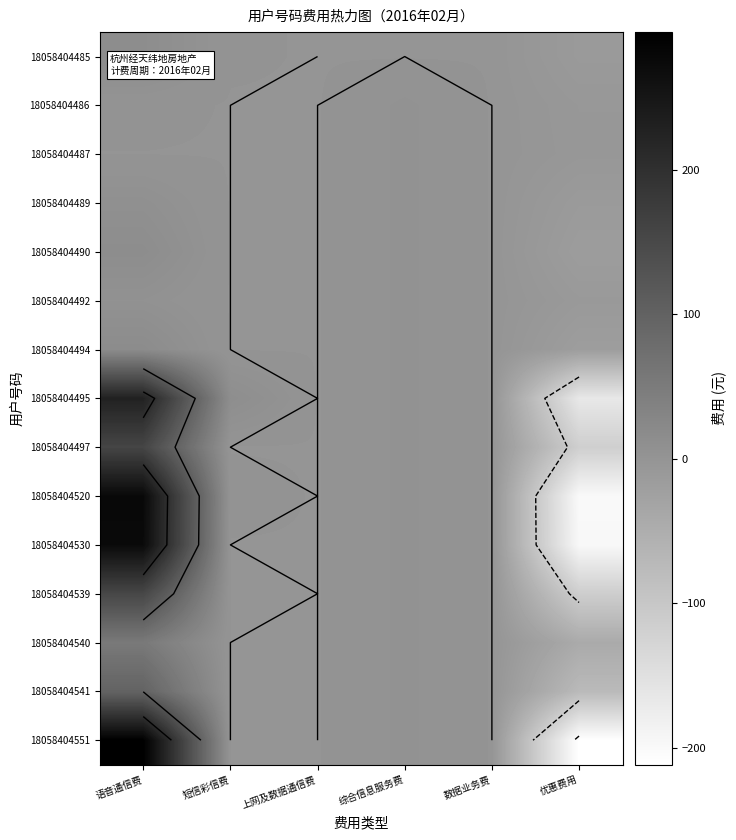

At 短信彩信费, list the series in order from largest to smallest.

18058404495, 18058404520, 18058404485, 18058404539, 18058404486, 18058404487, 18058404489, 18058404490, 18058404492, 18058404494, 18058404497, 18058404530, 18058404540, 18058404541, 18058404551